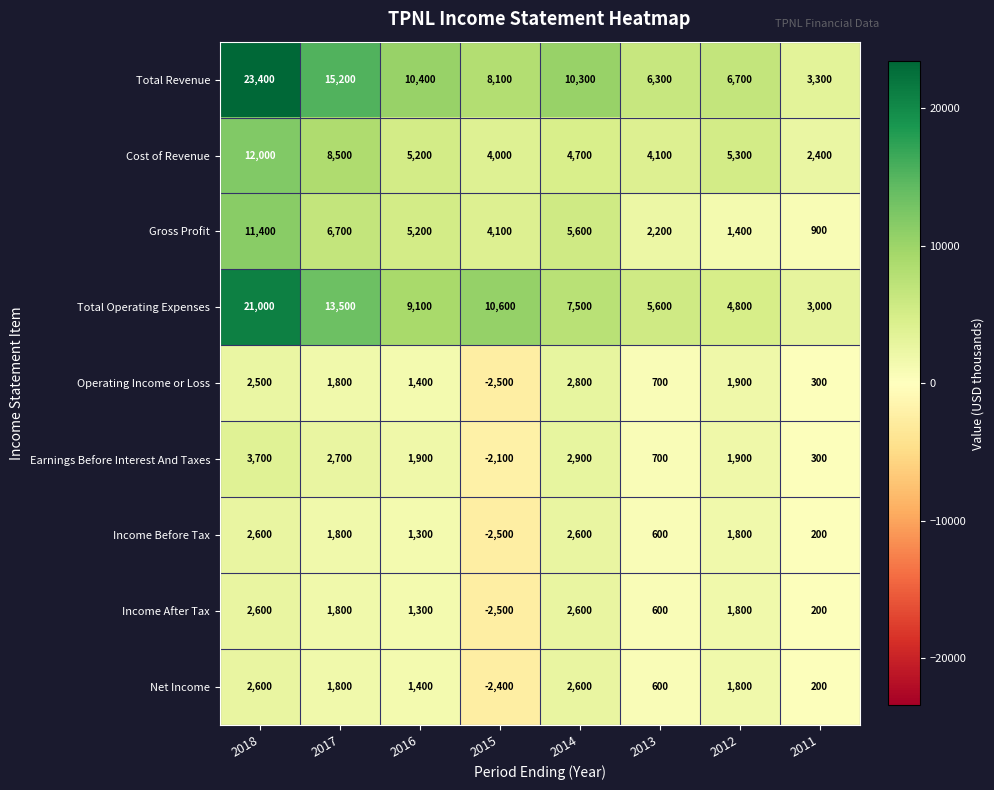

What is the average value of the Cost of Revenue series?

5775